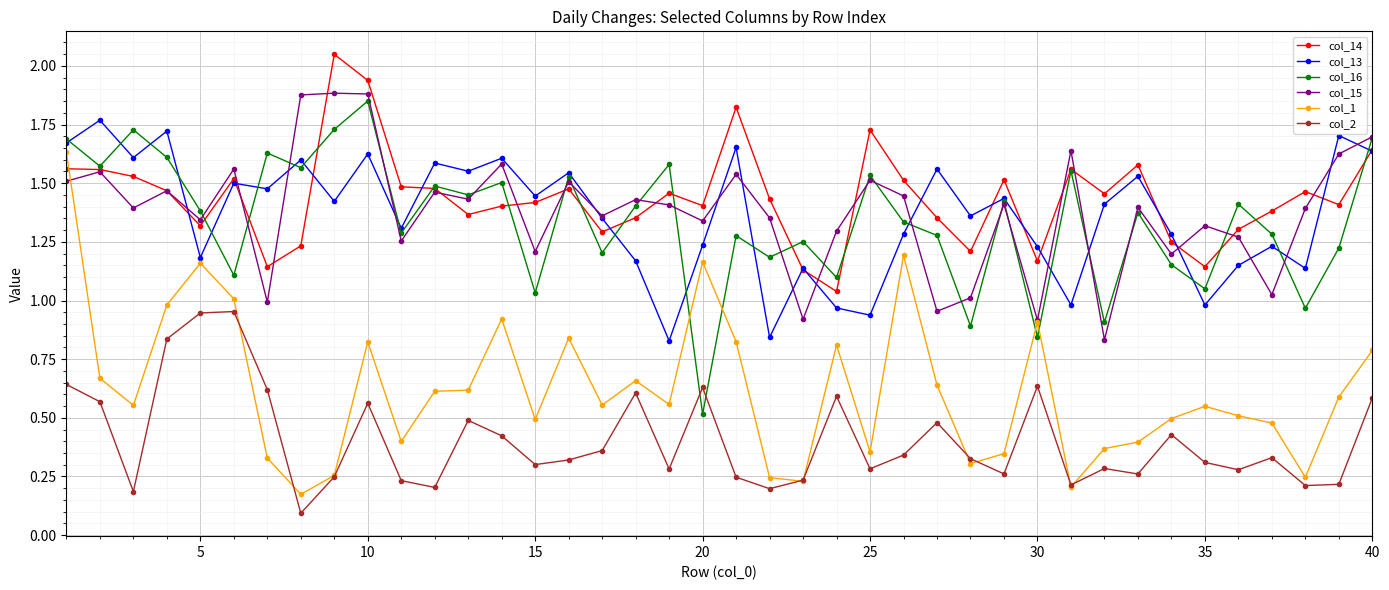

What are all the series names shown in the legend?

col_14, col_13, col_16, col_15, col_1, col_2